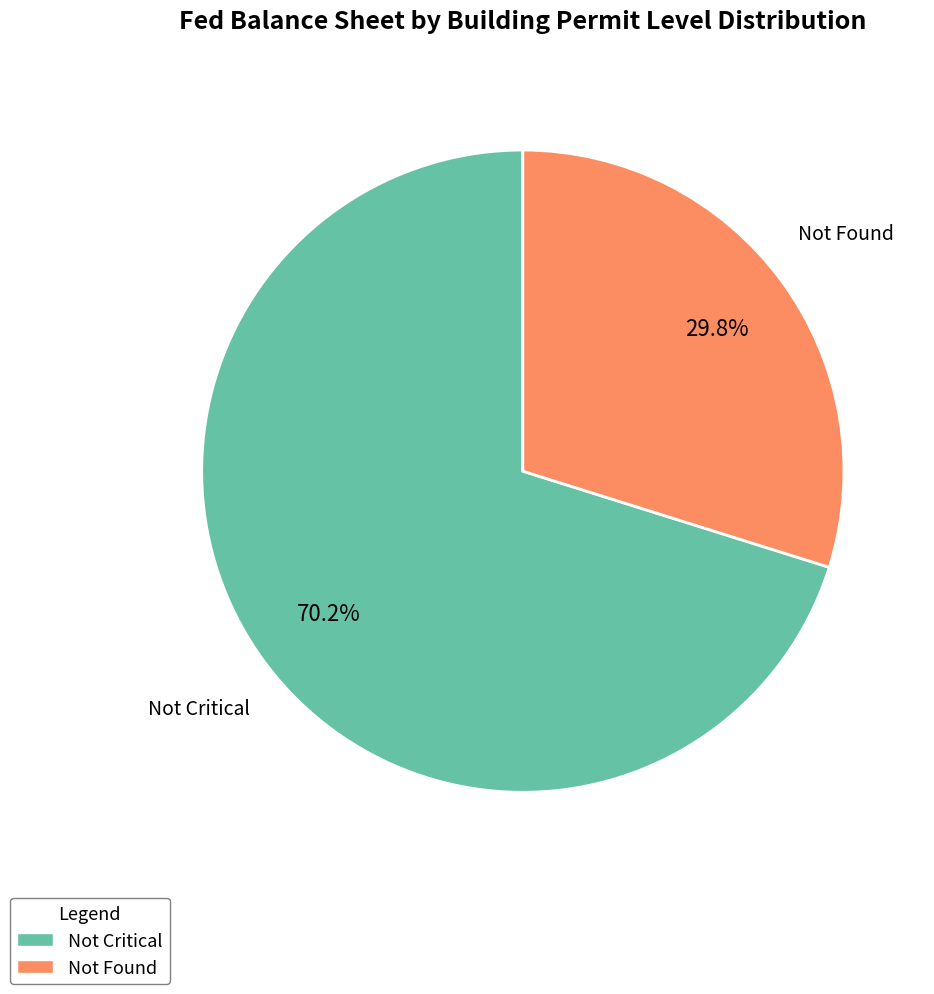

Is there a majority slice in this chart?

Yes